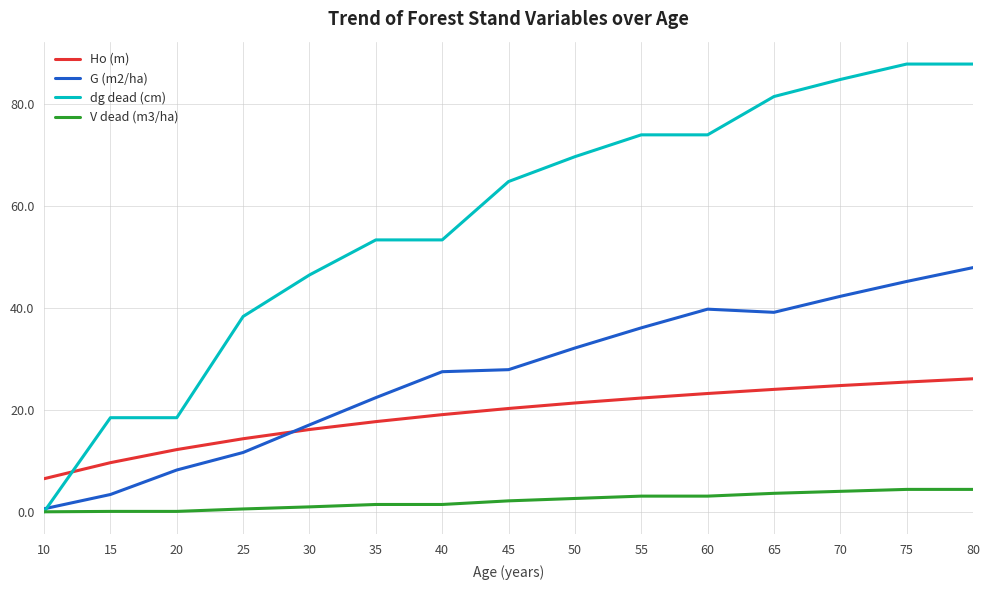

What is the difference between the V dead (m3/ha) values at 45 and 25?

1.6